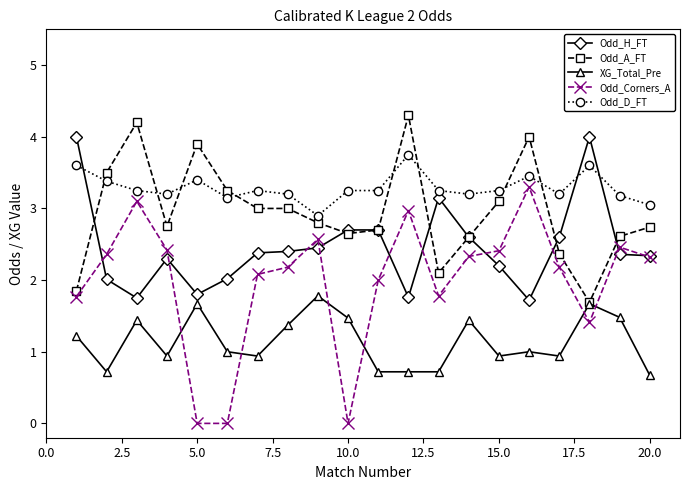

Which series ends up on top after the final intersection of Odd_Corners_A and XG_Total_Pre?

Odd_Corners_A